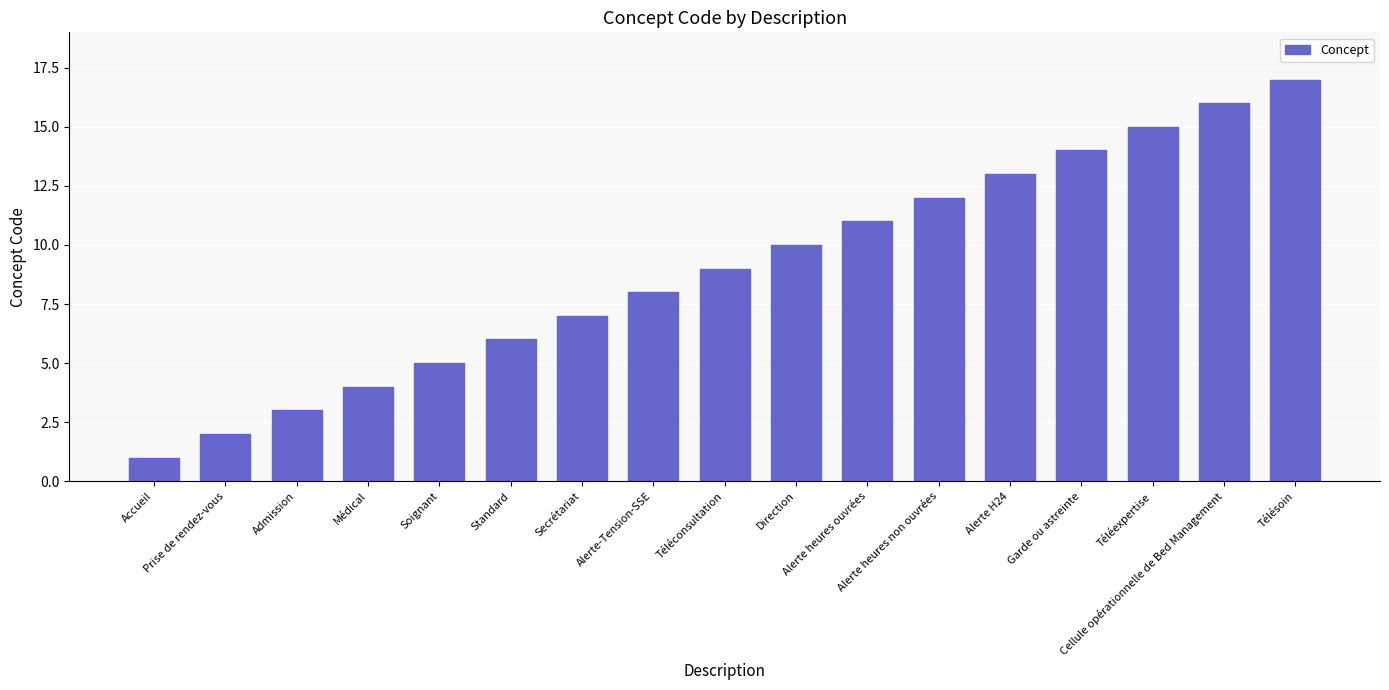

Reading right to left, extract all data points from this chart.

17	16	15	14	13	12	11	10	9	8	7	6	5	4	3	2	1